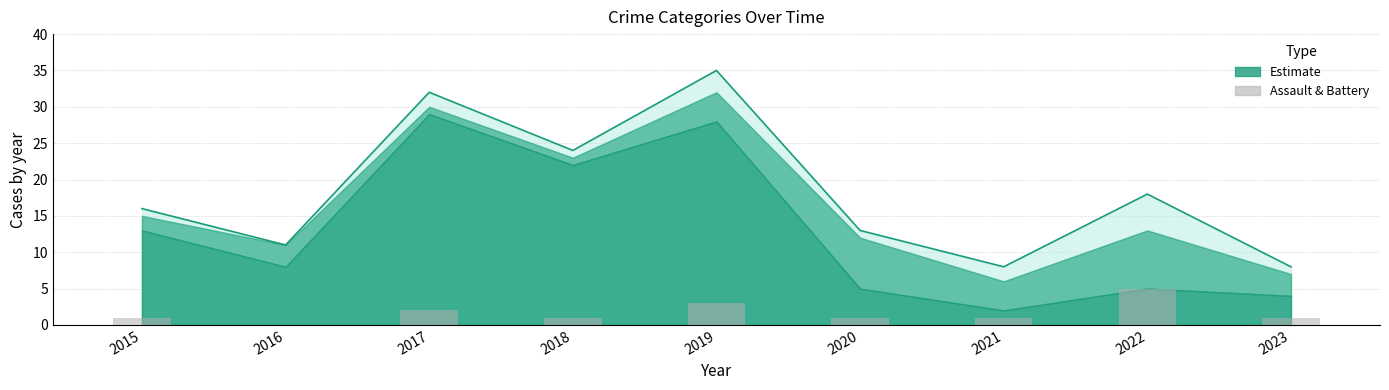

Is it true that Assault & Battery equals 1 at 2015?

True